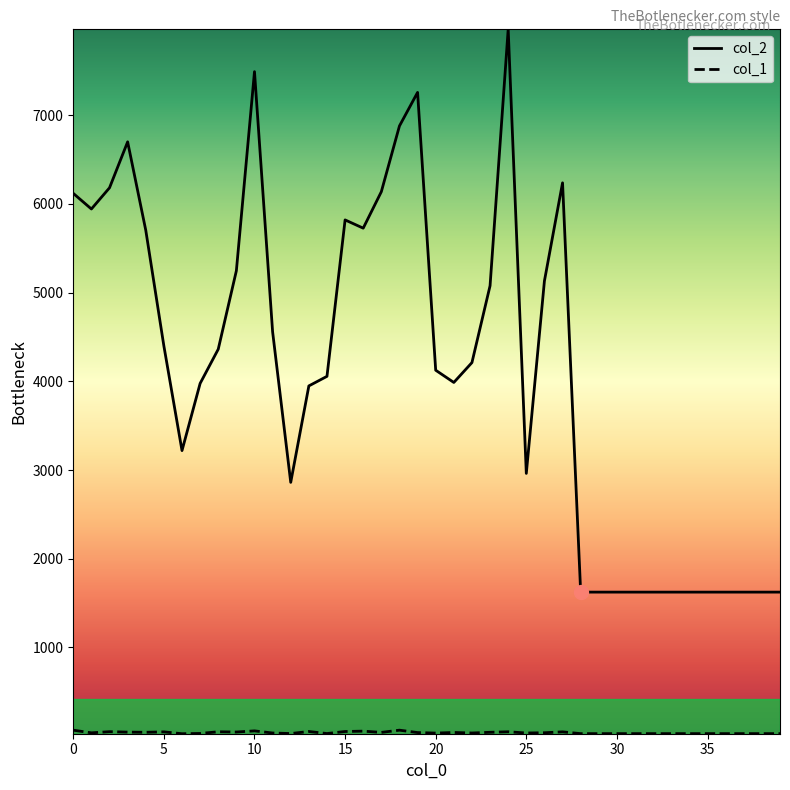

Which series has the largest total across all categories?

col_2